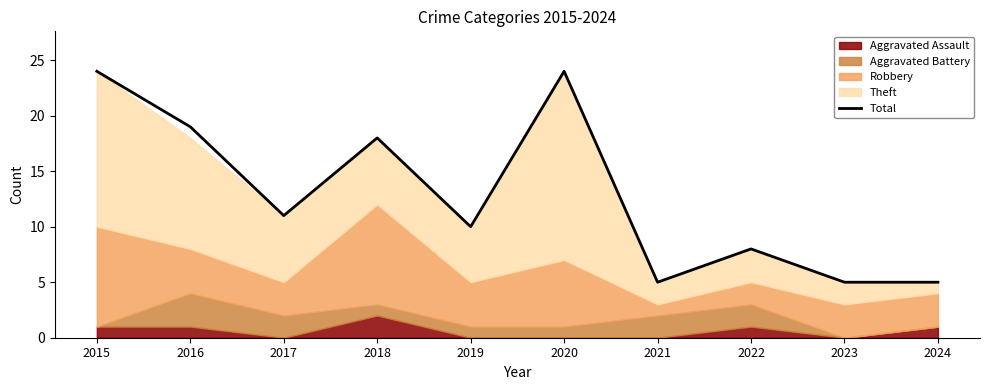

Does the chart have visible grid lines?

No